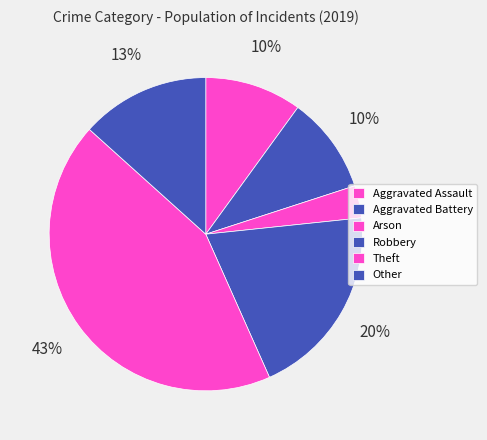

Rank the categories by value from highest to lowest.

Theft, Robbery, Other, Aggravated Assault, Aggravated Battery, Arson